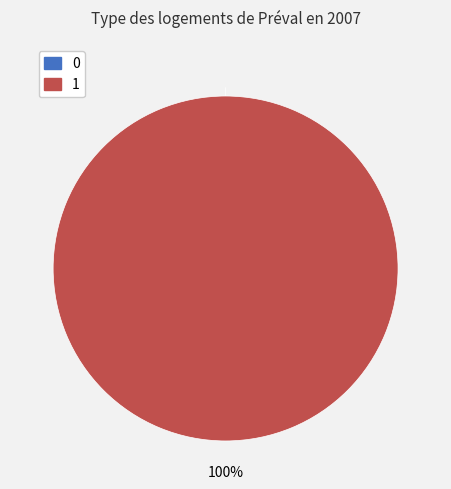

To the nearest percent, what is the difference between the 0 and 1 slice percentages?

100%